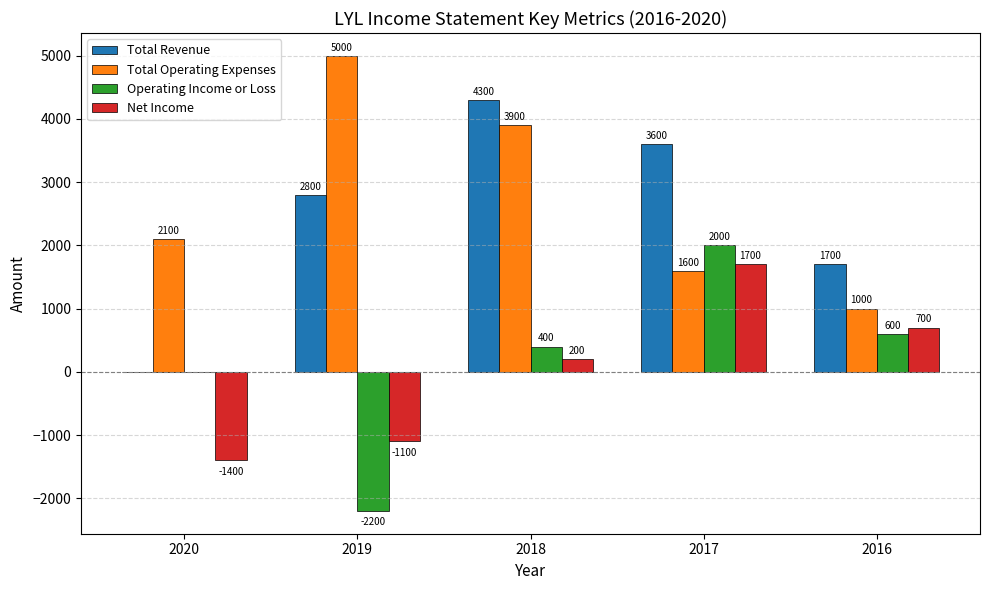

True or false: Net Income has a value of -619 at 2019.

False